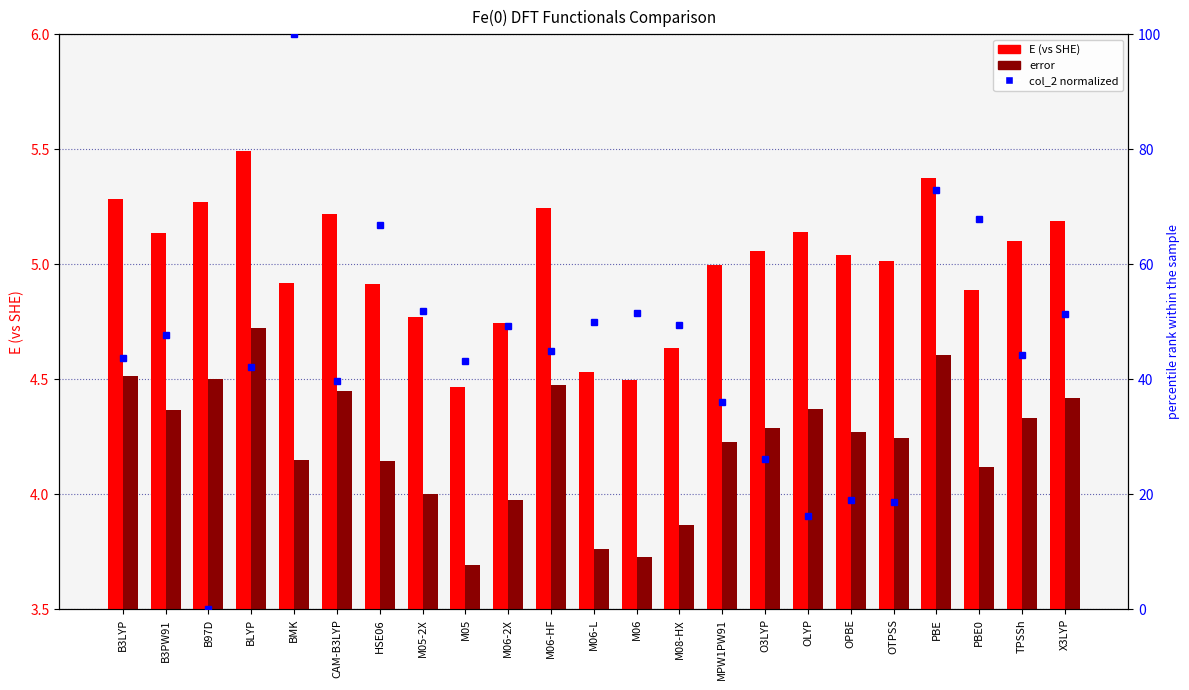

How many categories are shown in the chart?

23